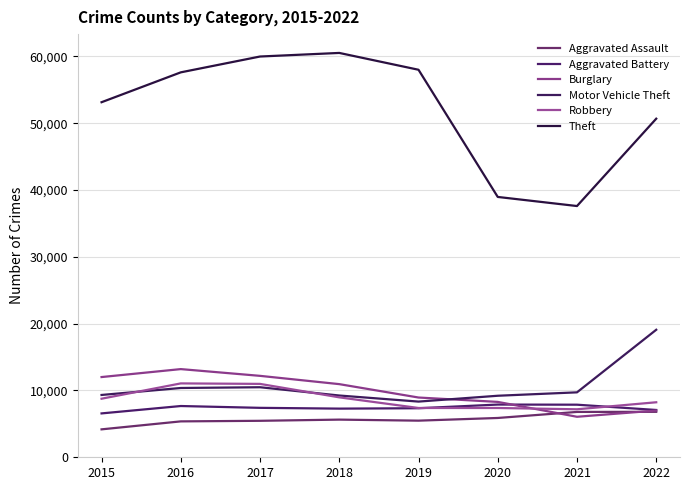

Does the chart have visible grid lines?

Yes